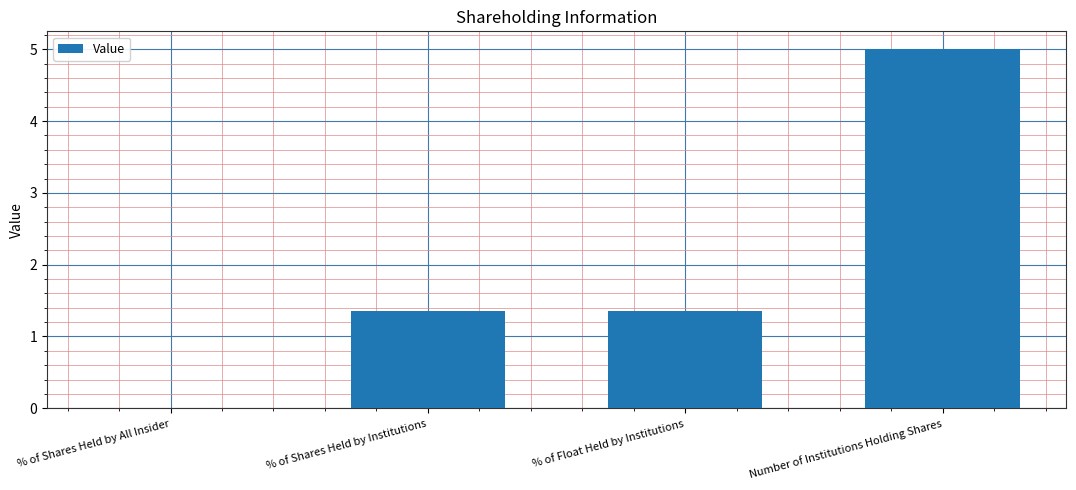

Count the number of categories in the chart.

4